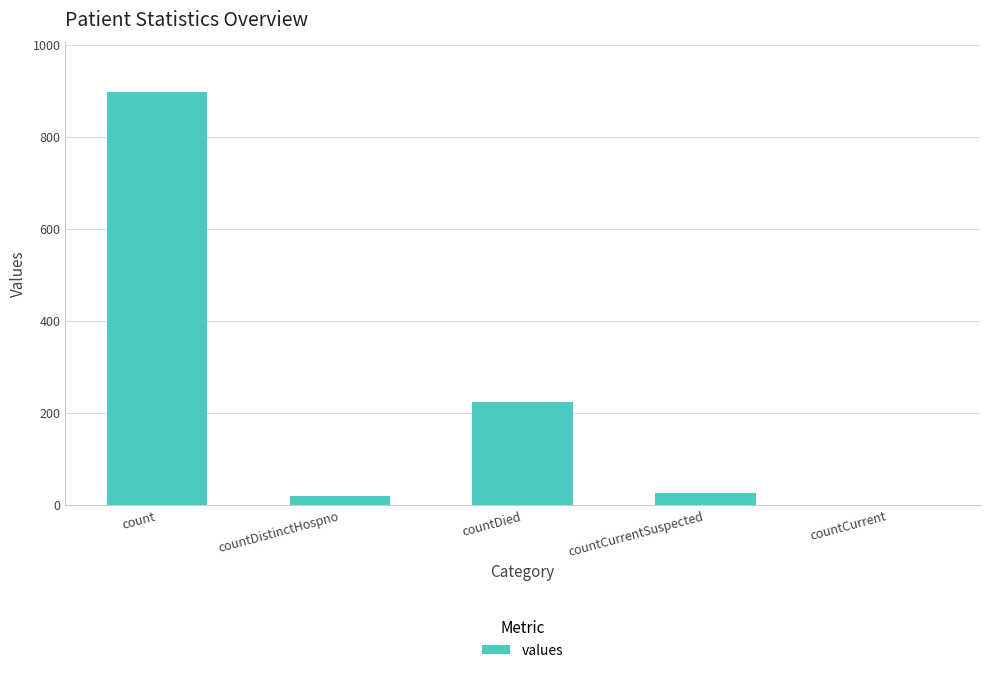

What is the greatest value displayed?

897